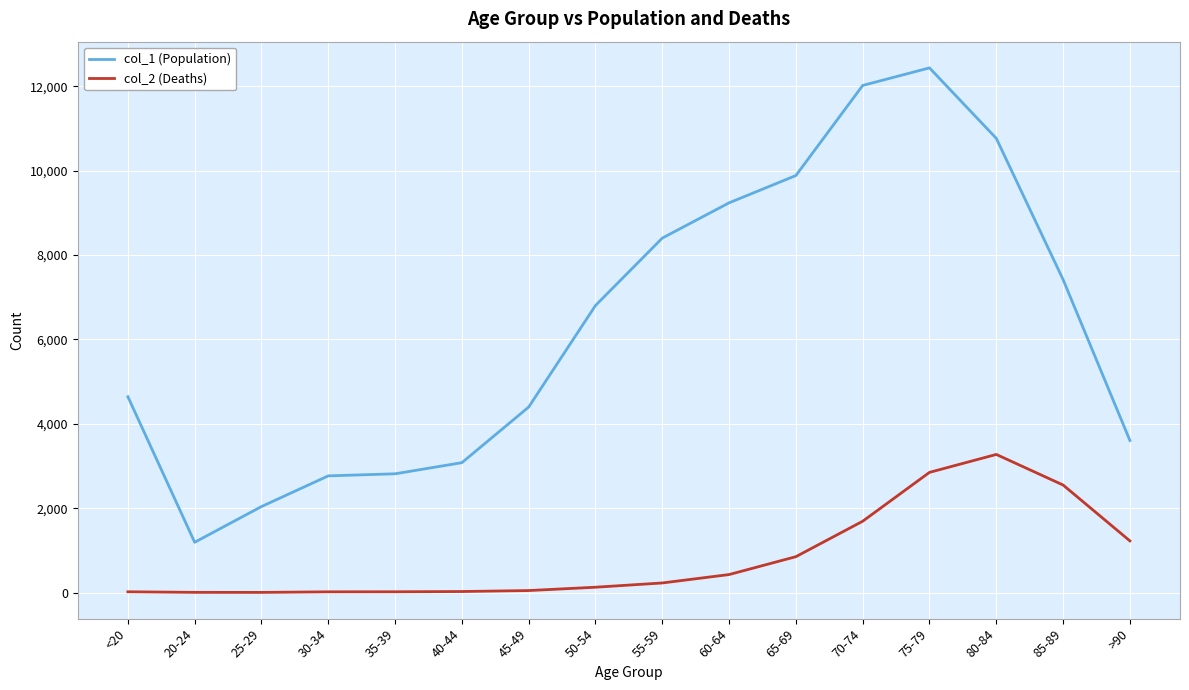

What is the greatest value displayed?

12434